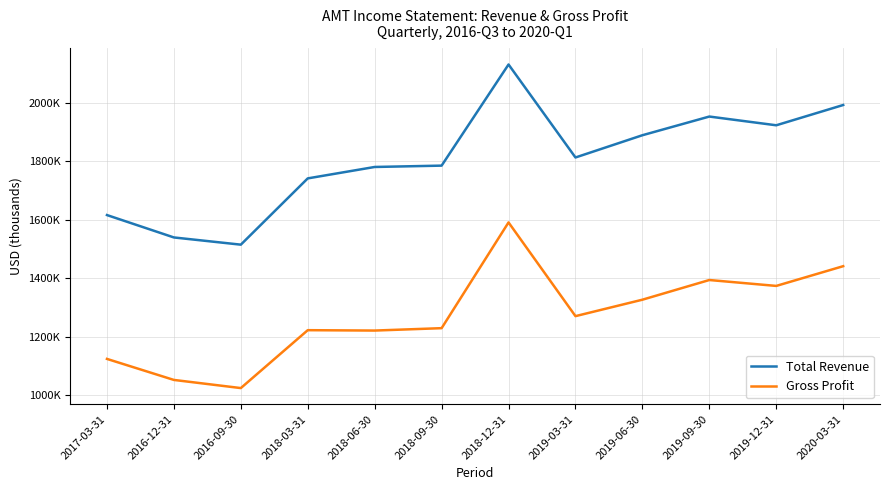

Does the chart display data point markers on the line(s)?

No